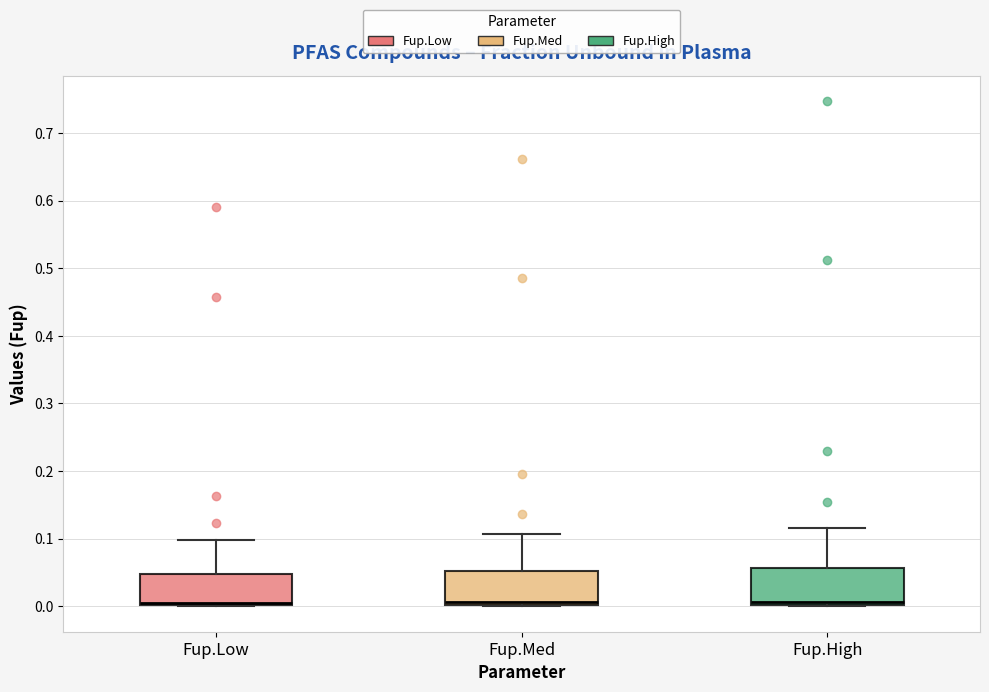

Reading left to right, read every box against the y-axis: the position of its median line, the range the box covers, and the ends of its whiskers. The values are not printed on the chart, so give them approximately, as read against the axis.

Fup.Low: median 0.01, box 0.00 to 0.05, whiskers 0.00 to 0.10
Fup.Med: median 0.01, box 0.00 to 0.05, whiskers 0.00 to 0.11
Fup.High: median 0.01, box 0.00 to 0.06, whiskers 0.00 to 0.12